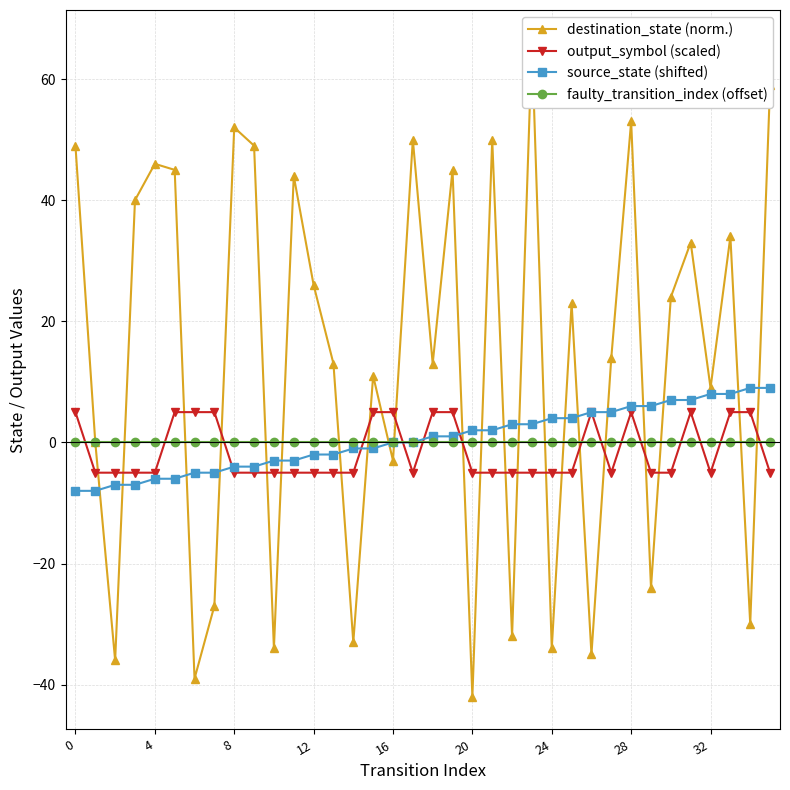

What is the sum of all output_symbol (scaled) values?

-50